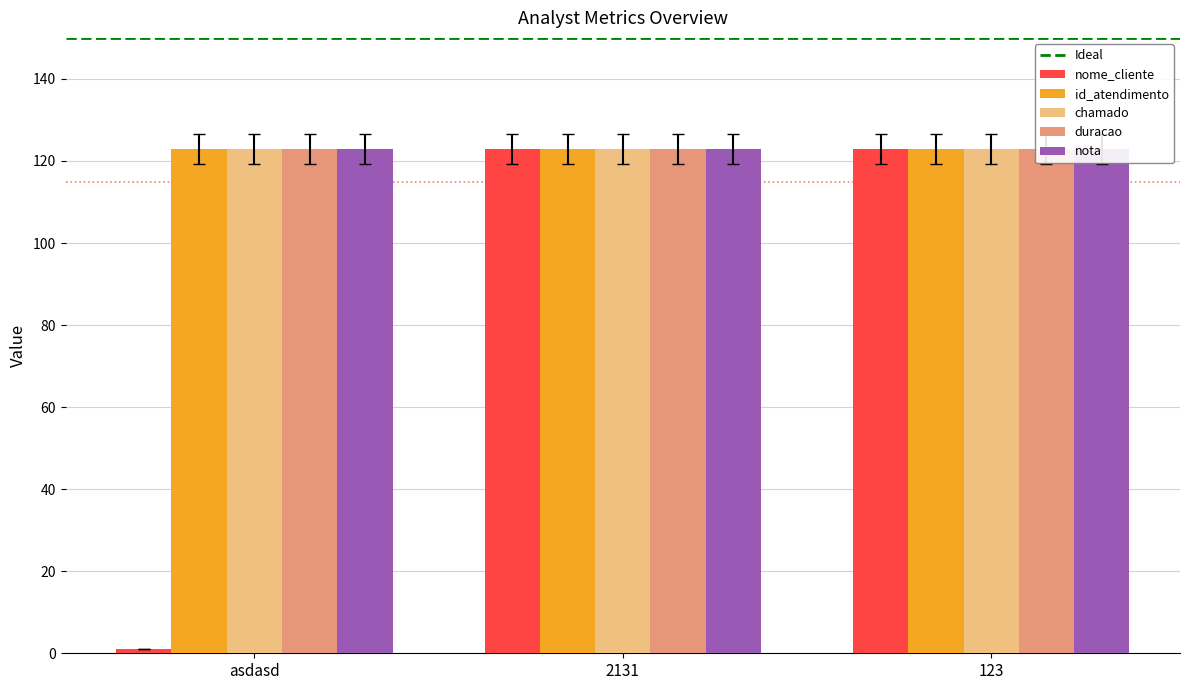

What is the label of the 2nd bar from the left?

2131